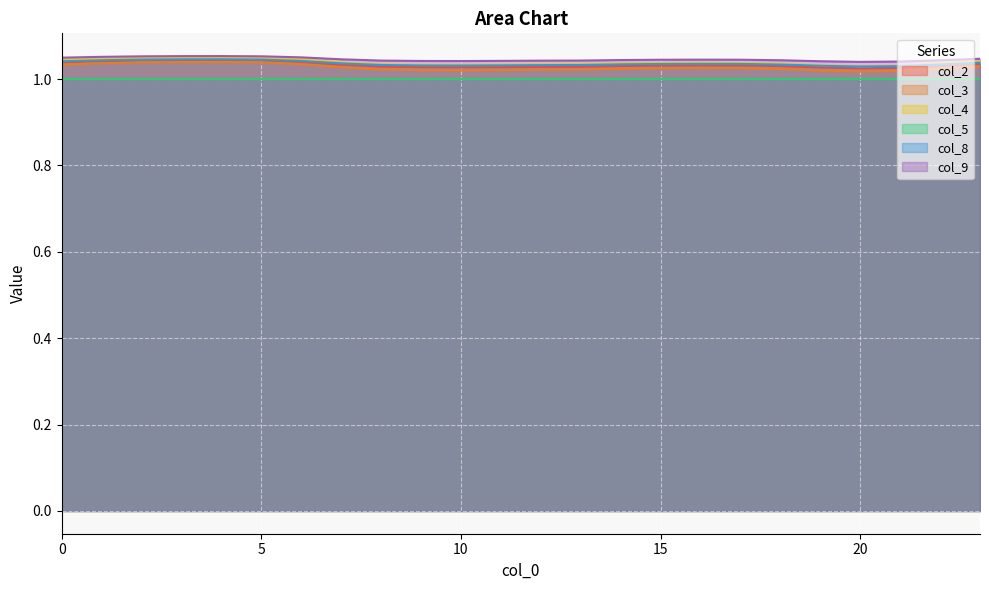

Which series changed the most between 15 and 23?

col_3